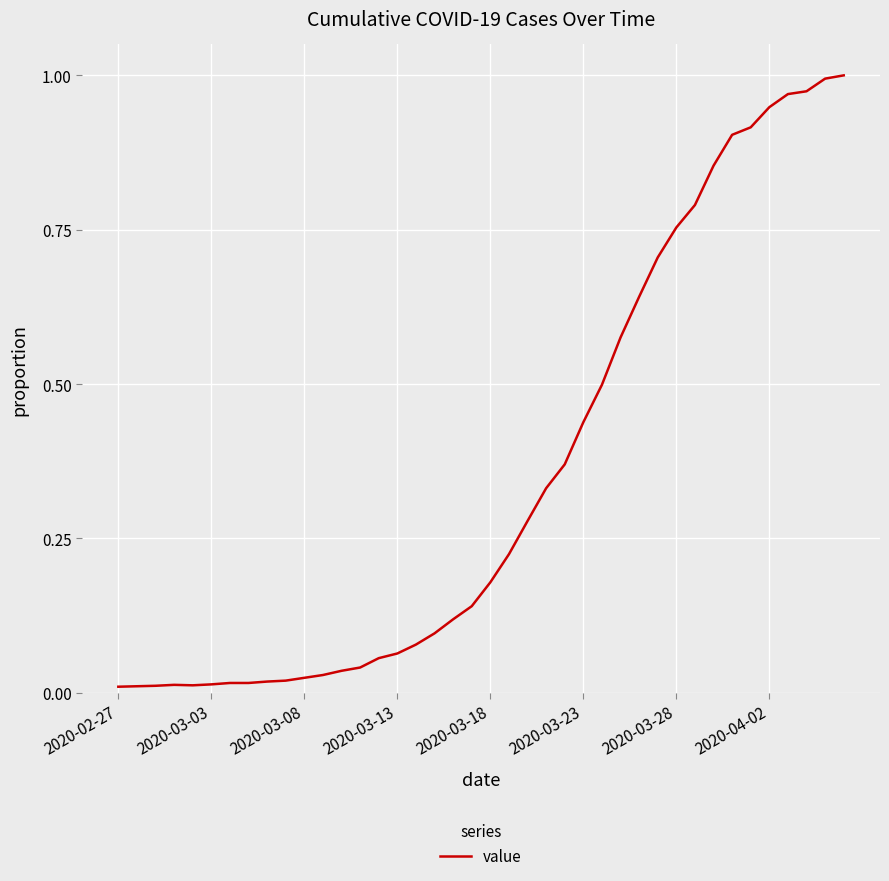

How many lines are shown in the chart?

1